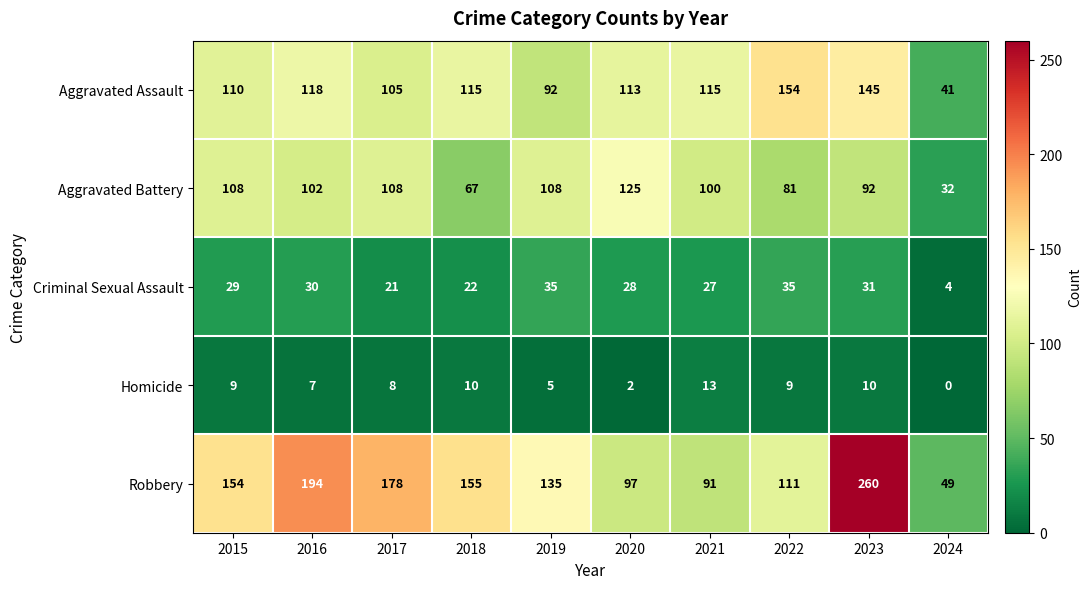

At how many categories does at least one series exceed 55?

9